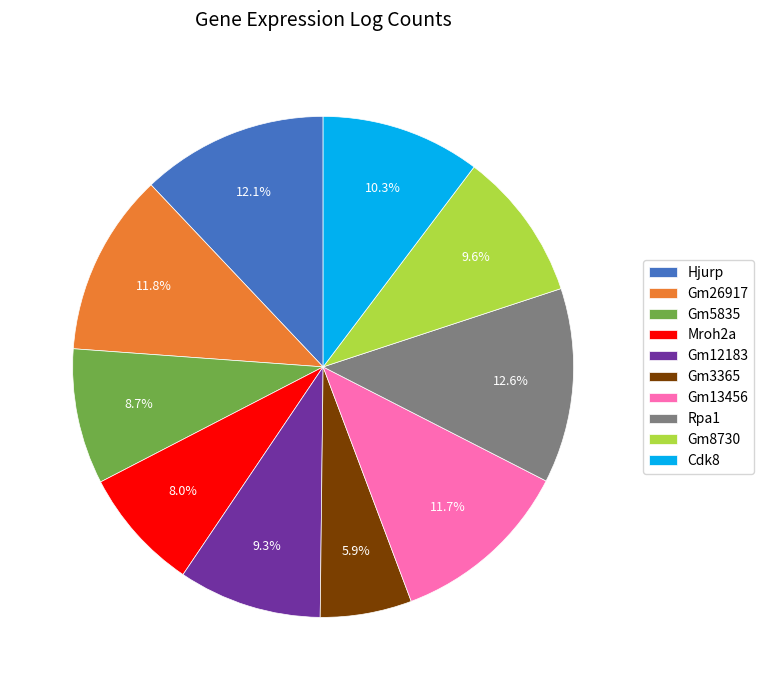

Approximately how many times larger is the value at Hjurp compared to Mroh2a?

1.5